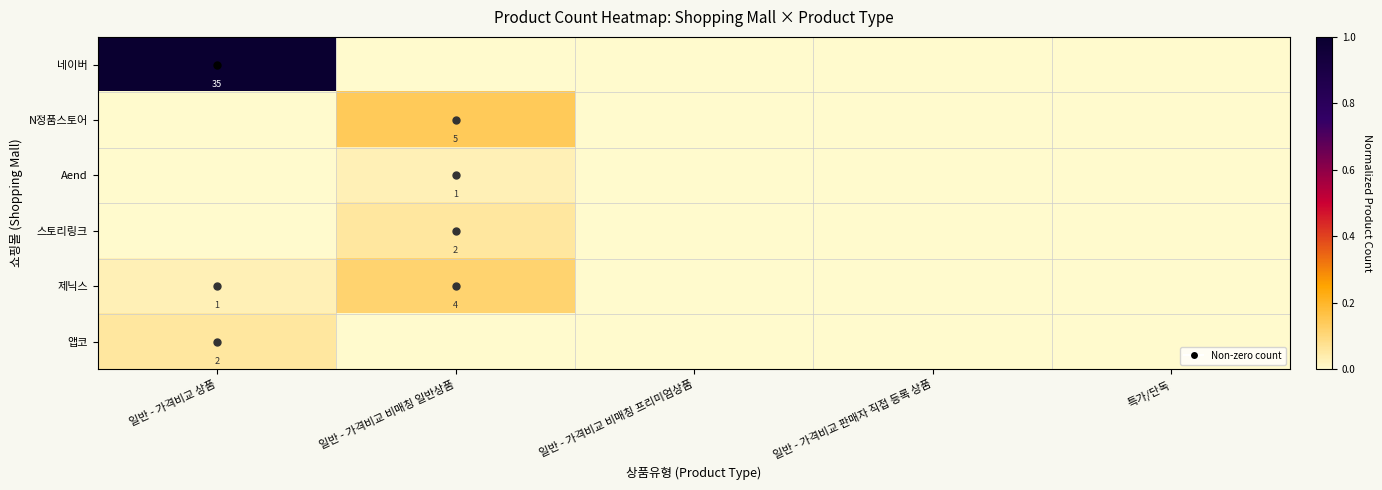

The 앱코 series shows 1 at 일반 - 가격비교 상품. True or false?

False